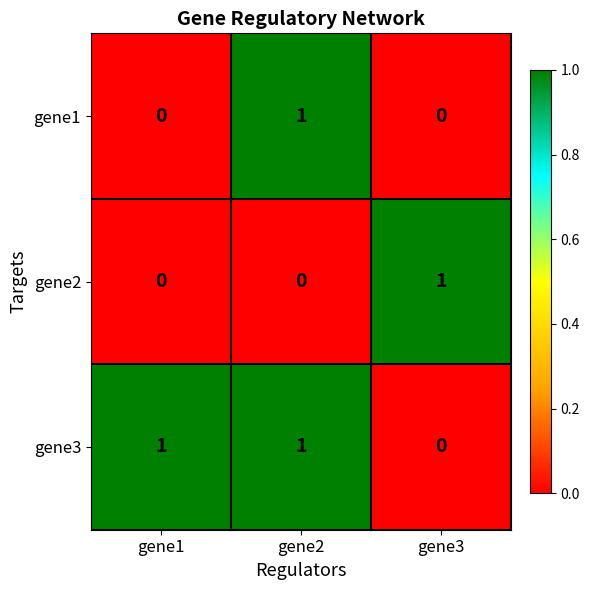

At how many categories does at least one series exceed 0?

3